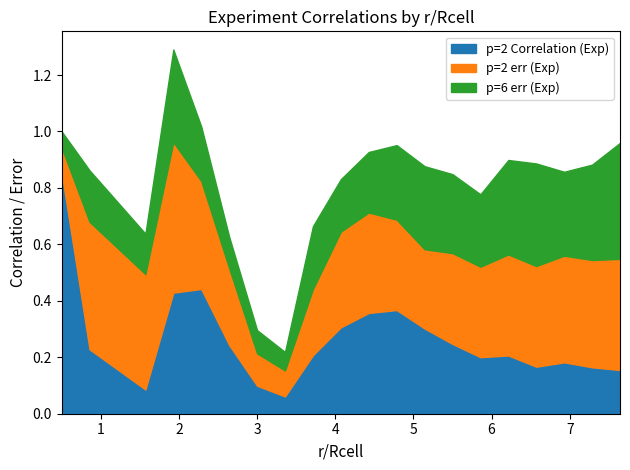

List the series in order of their overall mean, lowest first.

p=6 err (Exp), p=2 Correlation (Exp), p=2 err (Exp)